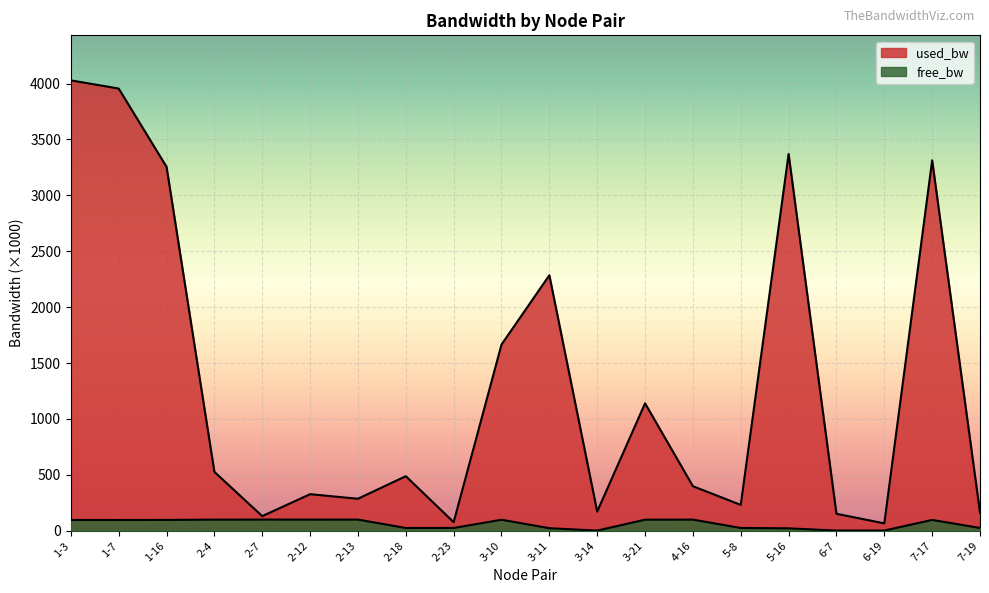

List the series in order of their peak value, lowest first.

free_bw, used_bw